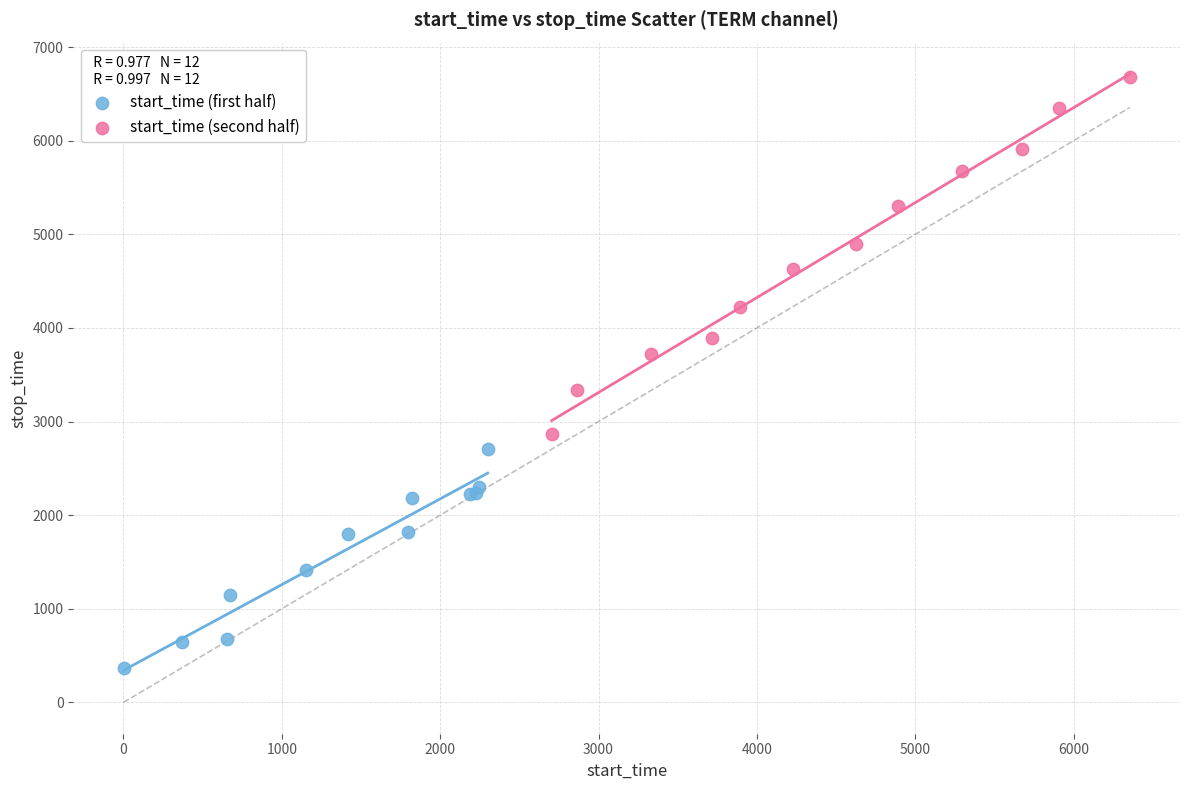

Which series reaches the minimum Y coordinate?

start_time (first half)